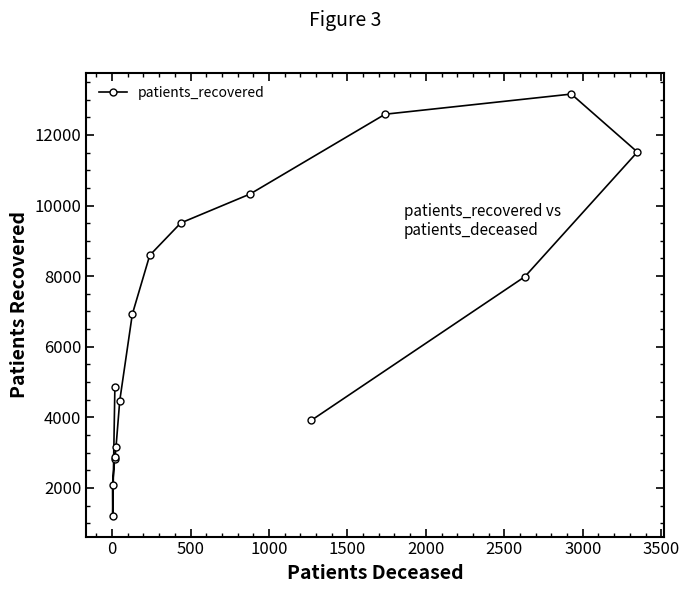

What is the difference between the maximum and minimum values?

11941